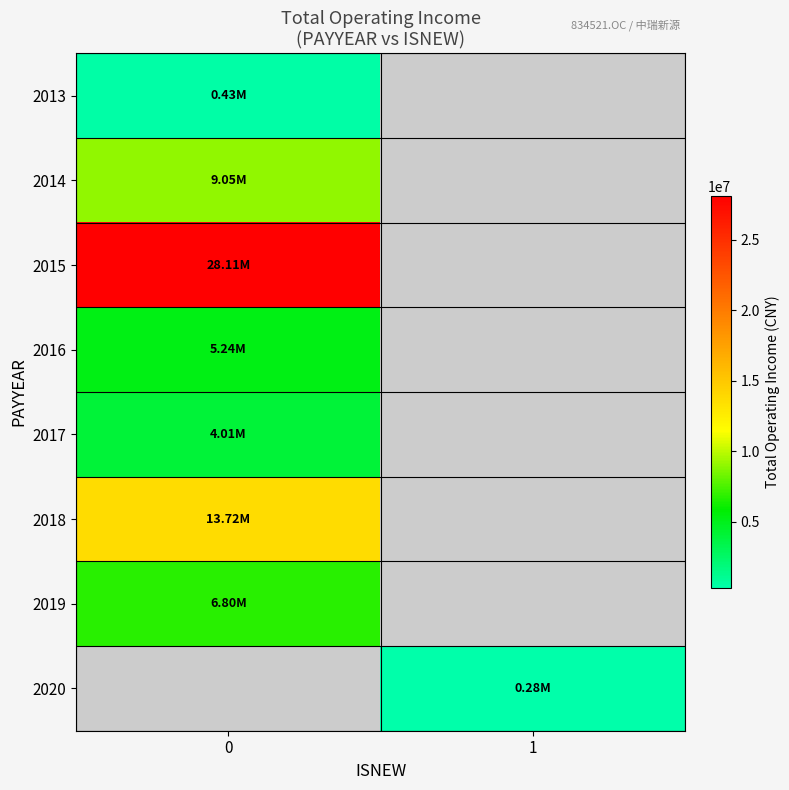

What value does the 2015 series have at 0?

28112350.9